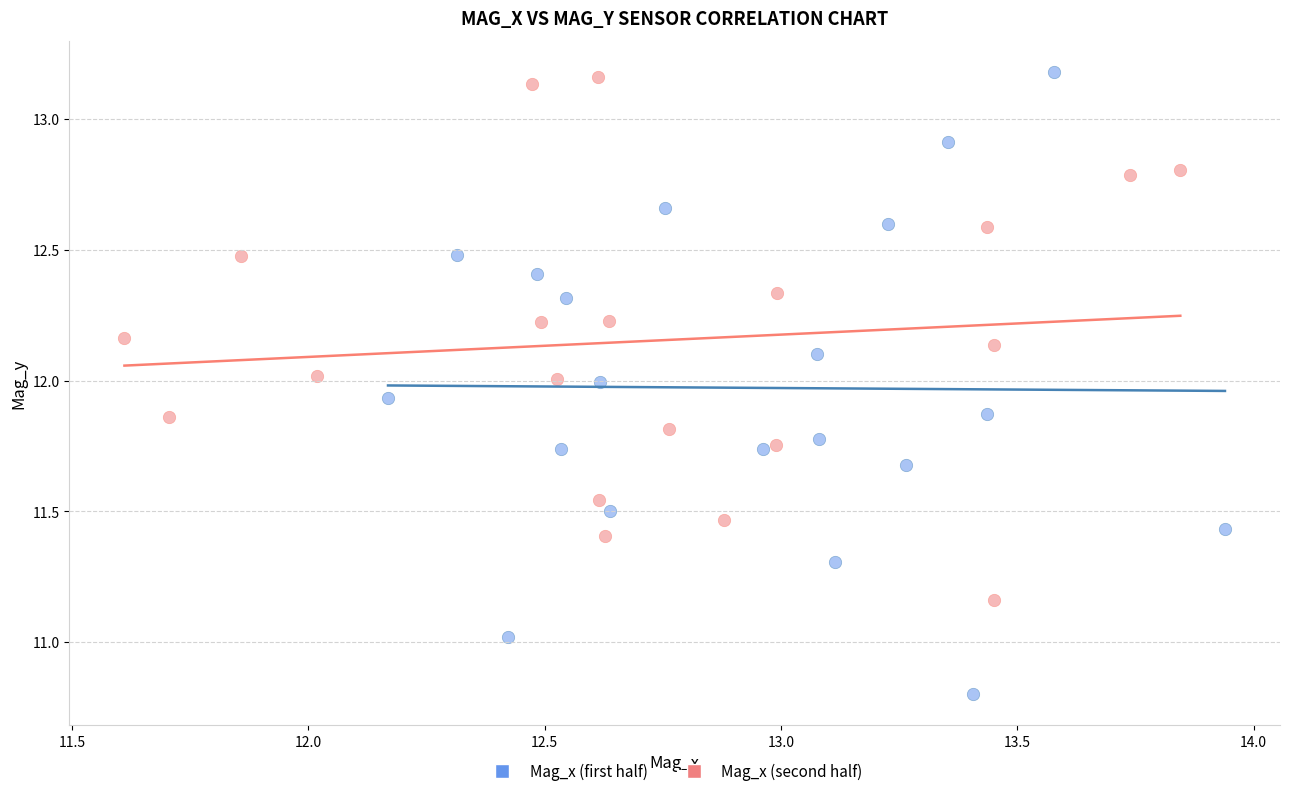

Which series has the largest Y range (max minus min)?

Mag_x (first half)